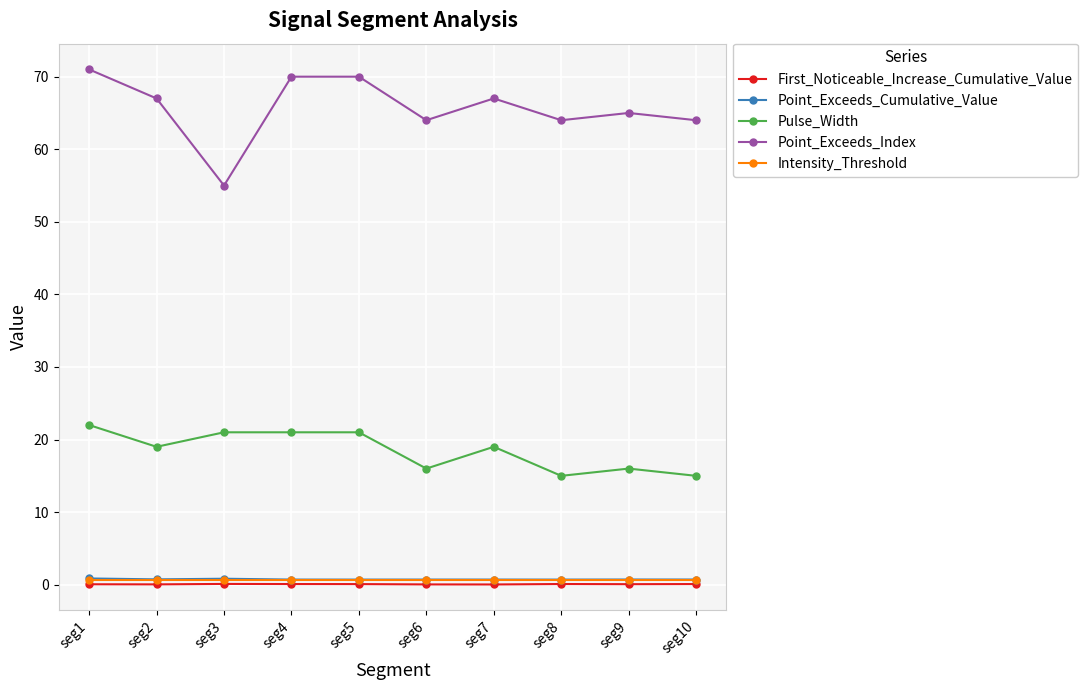

True or false: Pulse_Width and Intensity_Threshold intersect in this chart.

False